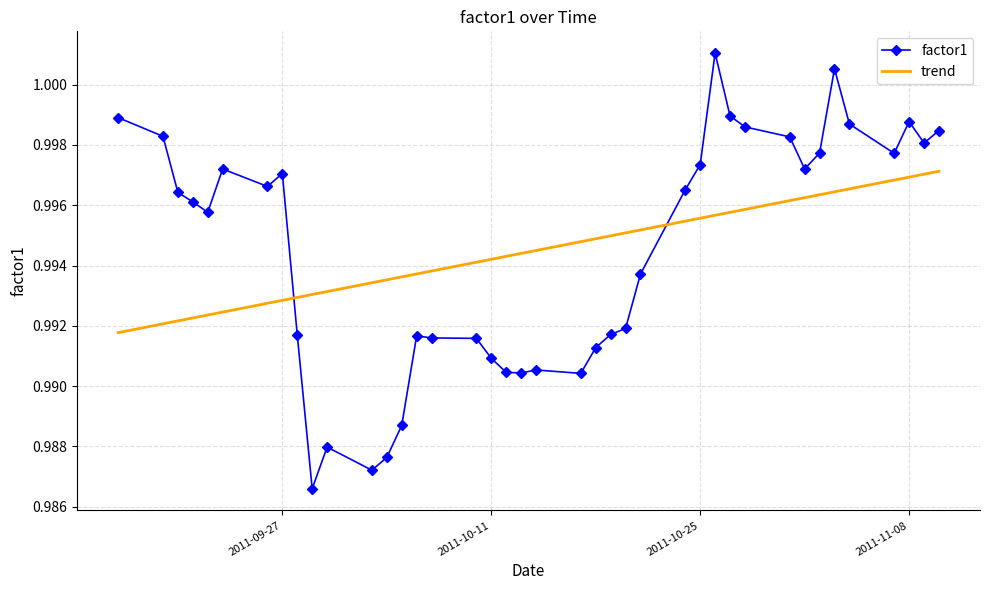

Rank the series by their maximum value, from lowest to highest.

trend, factor1